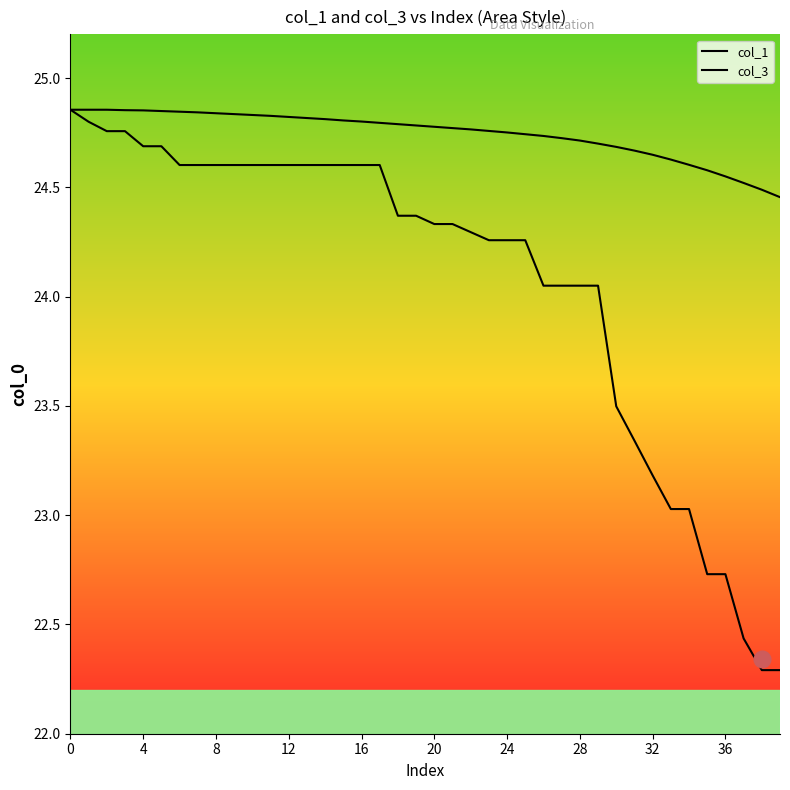

True or false: col_3 has more than 1 points higher than both neighbors.

False